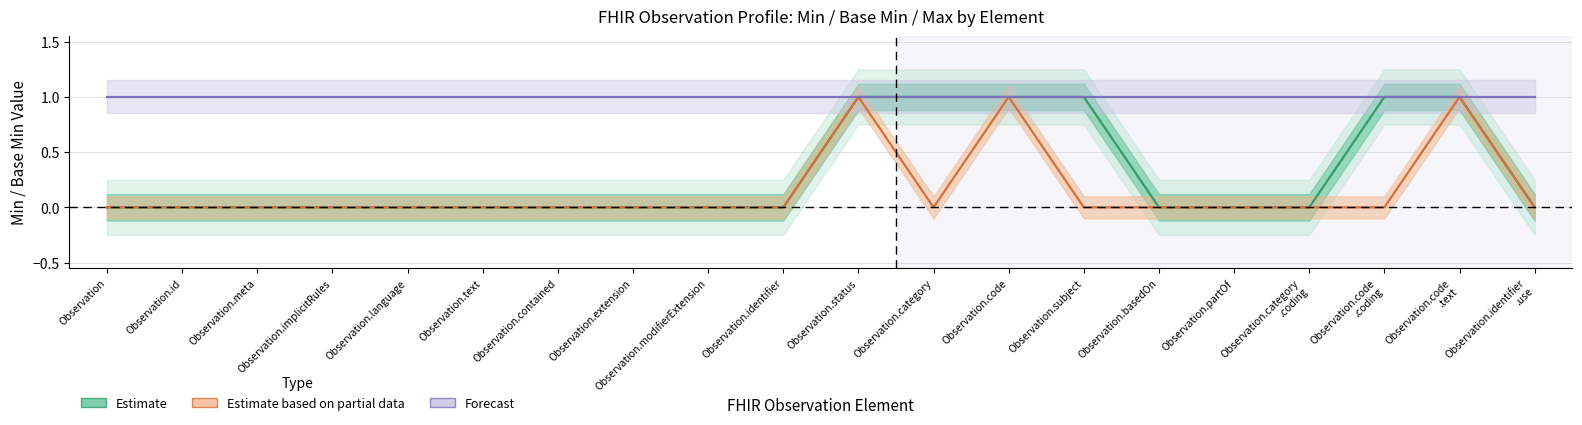

At which category does the chart reach its minimum across all series?

Observation